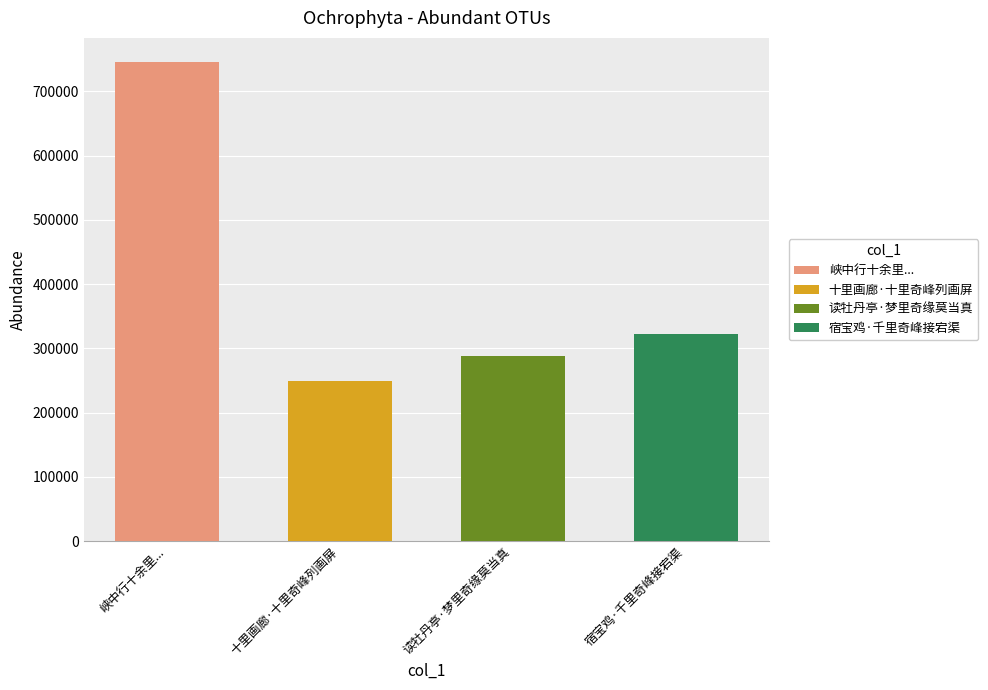

The chart shows a value of 745767 at 峡中行十余里奇奥殆绝出峡后上辣子山险峻为诸山之最. True or false?

True